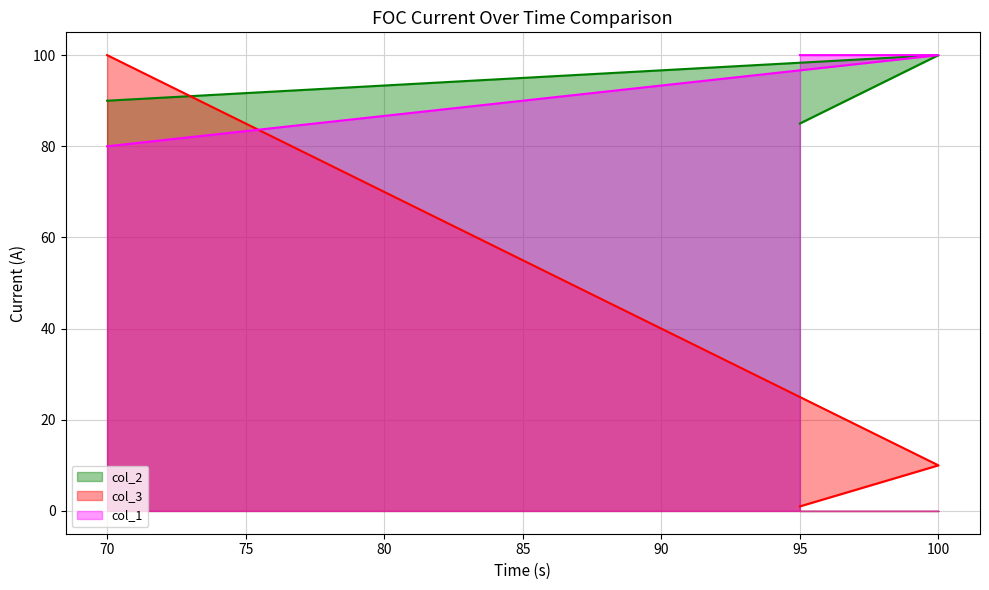

The value of col_2 at 70 is 90. True or false?

True